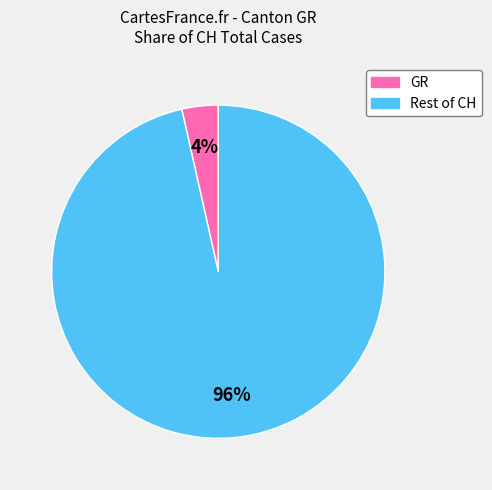

Is there a majority slice in this chart?

Yes